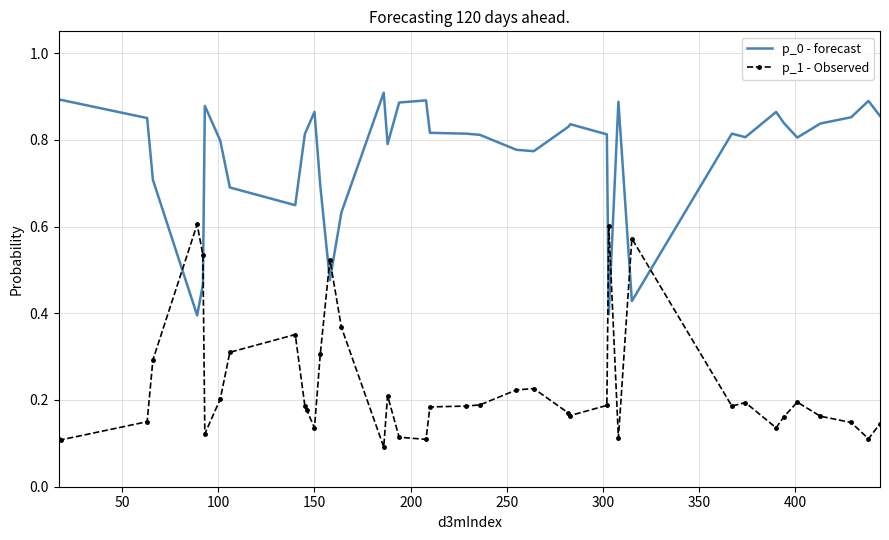

Which series ends up on top after the final intersection of p_0 - forecast and p_1 - Observed?

p_0 - forecast